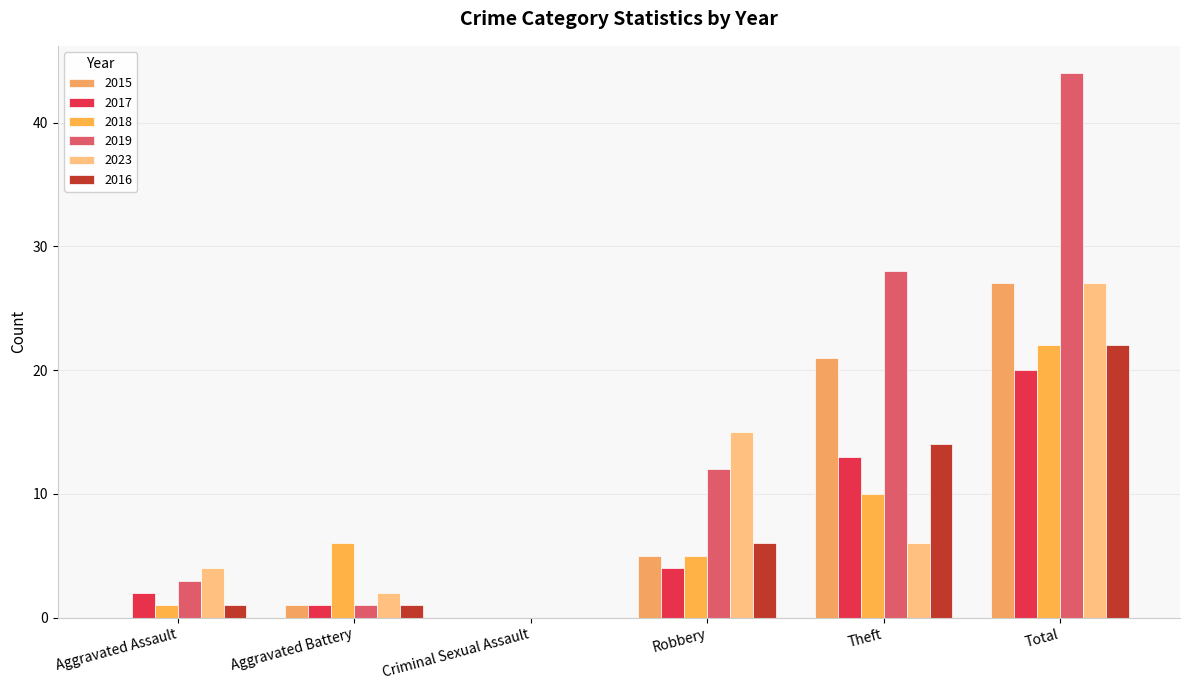

How many values in 2016 are above zero?

5